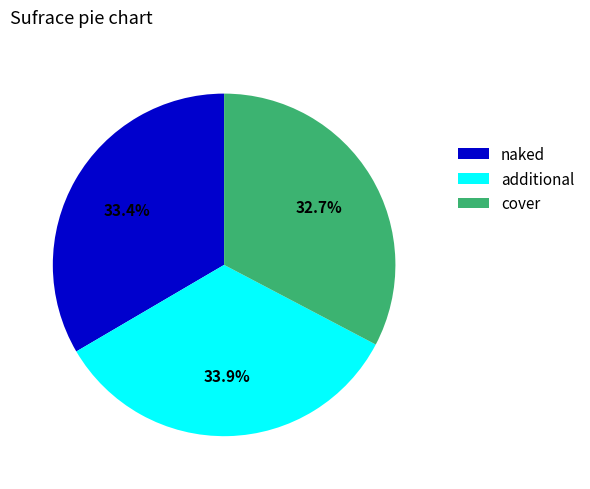

What percentage is NOT represented by additional?

66.1%